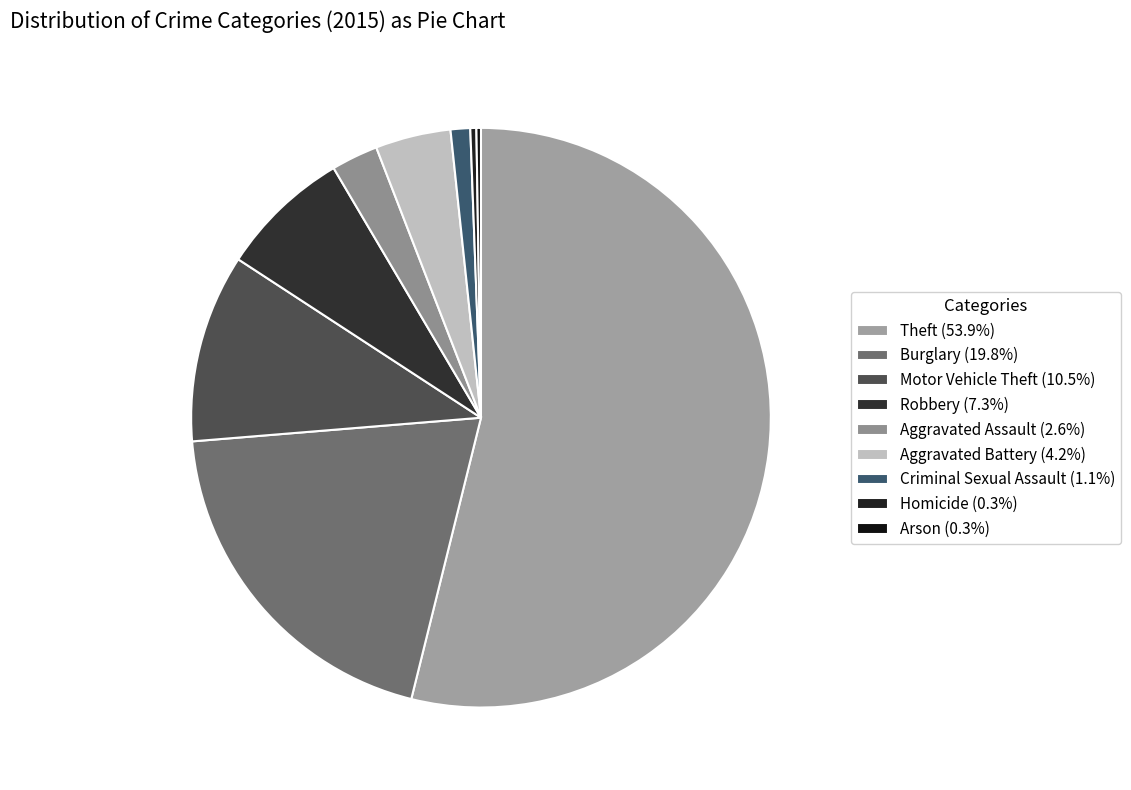

Rank the categories by value from highest to lowest.

Theft, Burglary, Motor Vehicle Theft, Robbery, Aggravated Battery, Aggravated Assault, Criminal Sexual Assault, Homicide, Arson